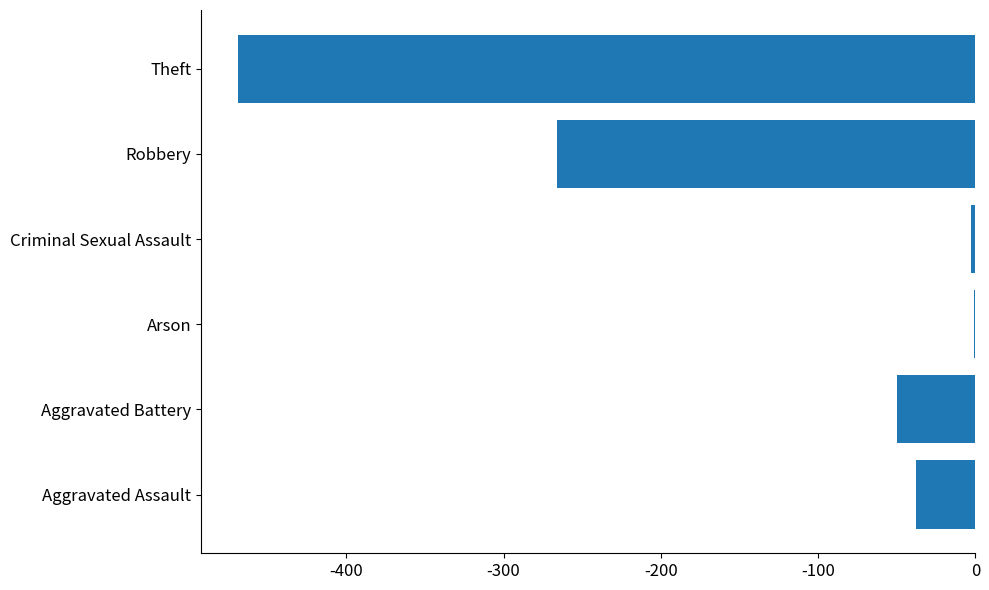

What is the sum of all values?

-827